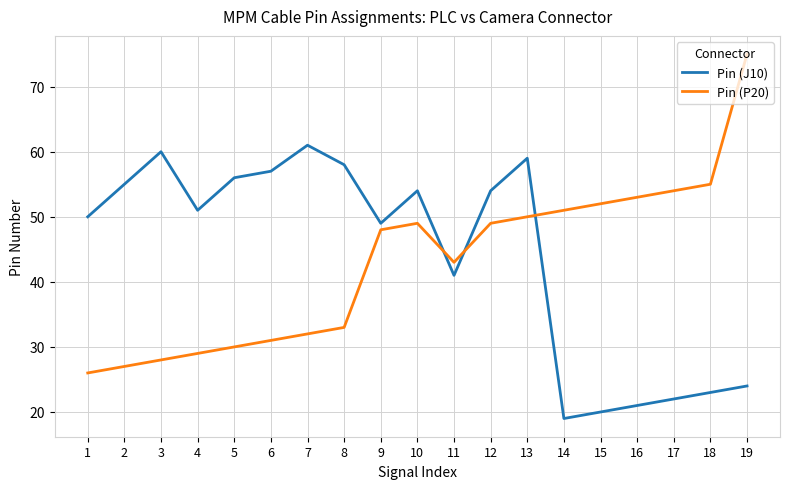

What are all the series names shown in the legend?

Pin (J10), Pin (P20)